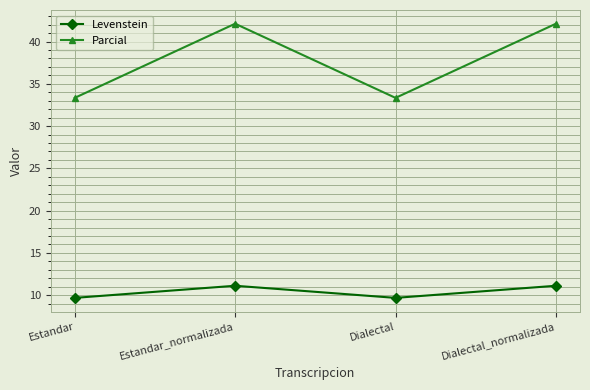

The value of Levenstein at Dialectal is 9.7. True or false?

True